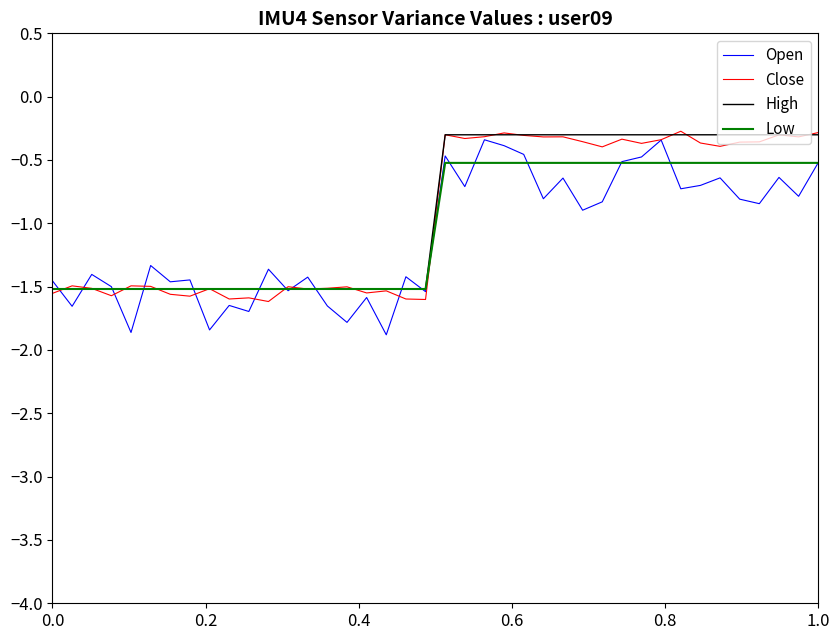

What is the maximum value for High?

-0.3